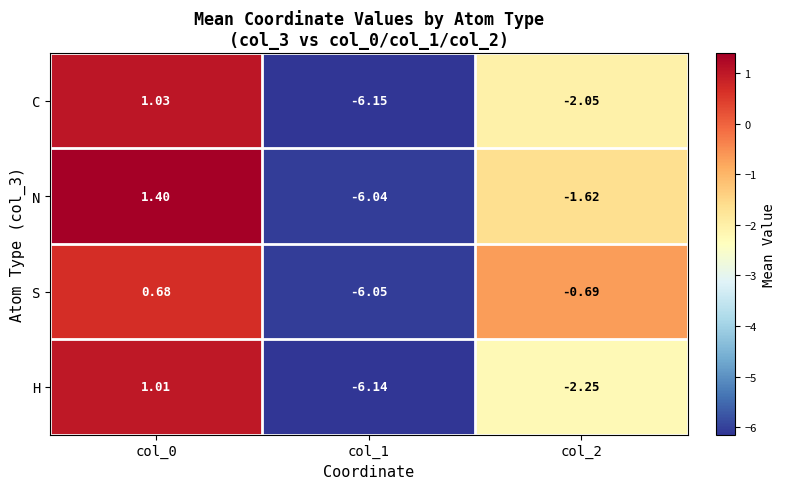

How many positive values does the N series have?

1